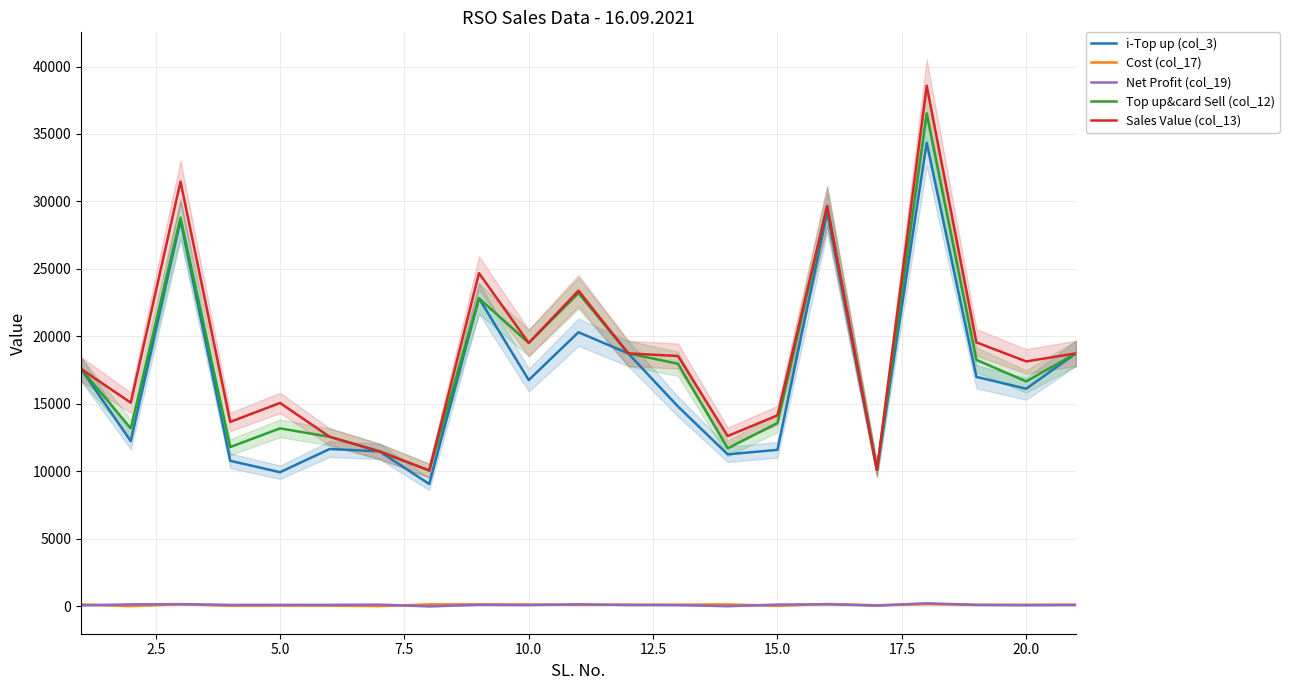

True or false: Top up&card Sell (col_12) and Net Profit (col_19) cross at least once.

False